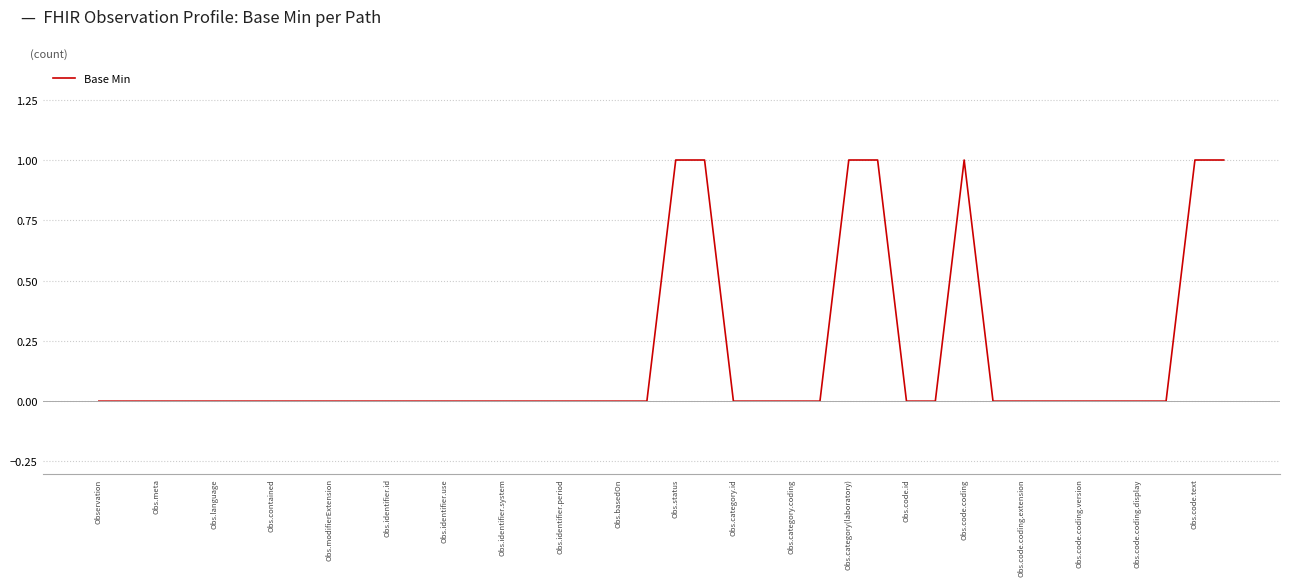

The value at Obs.contained is 0. True or false?

True